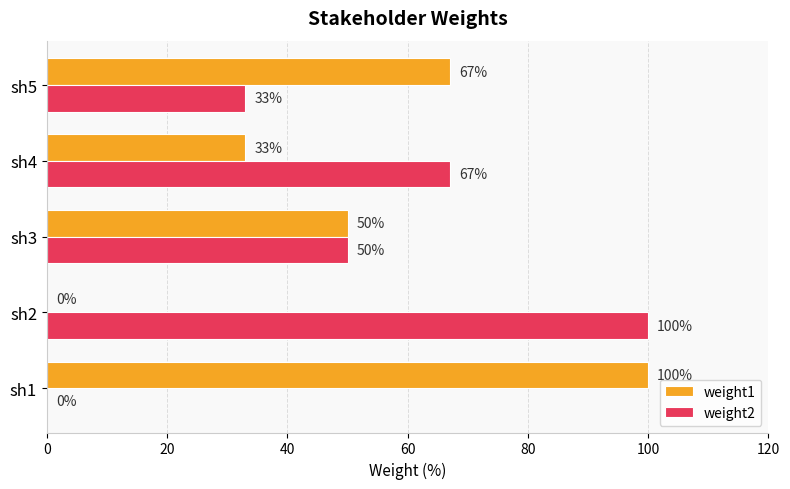

True or false: weight2 has a value of 15 at sh5.

False